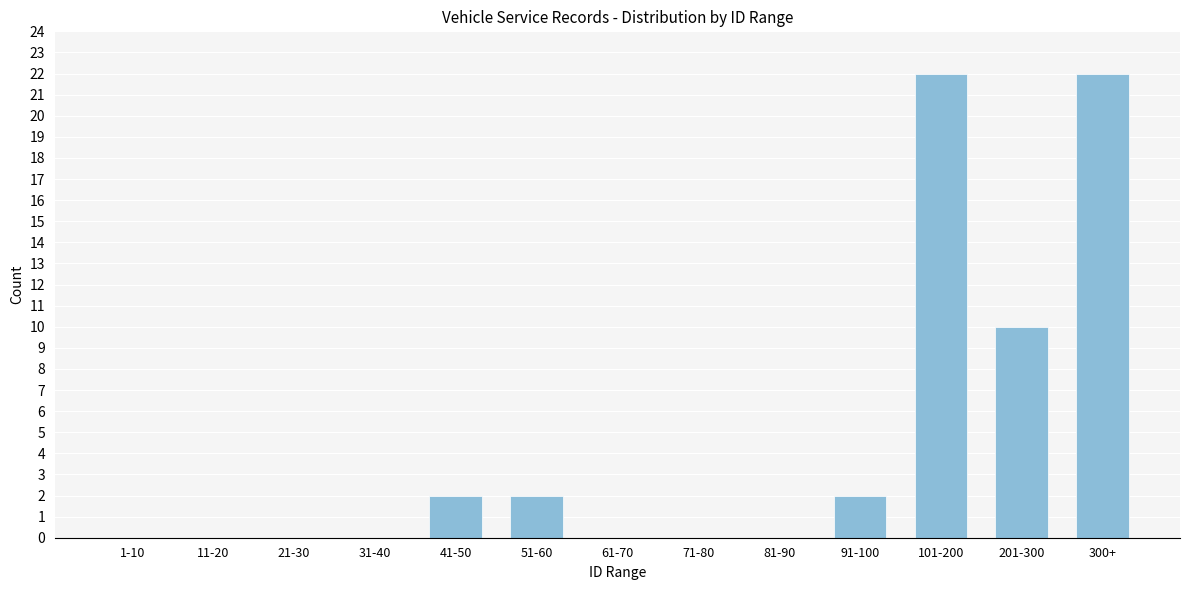

Reading left to right, transcribe all the data shown in this chart.

1-10=0	11-20=0	21-30=0	31-40=0	41-50=2	51-60=2	61-70=0	71-80=0	81-90=0	91-100=2	101-200=22	201-300=10	300+=22